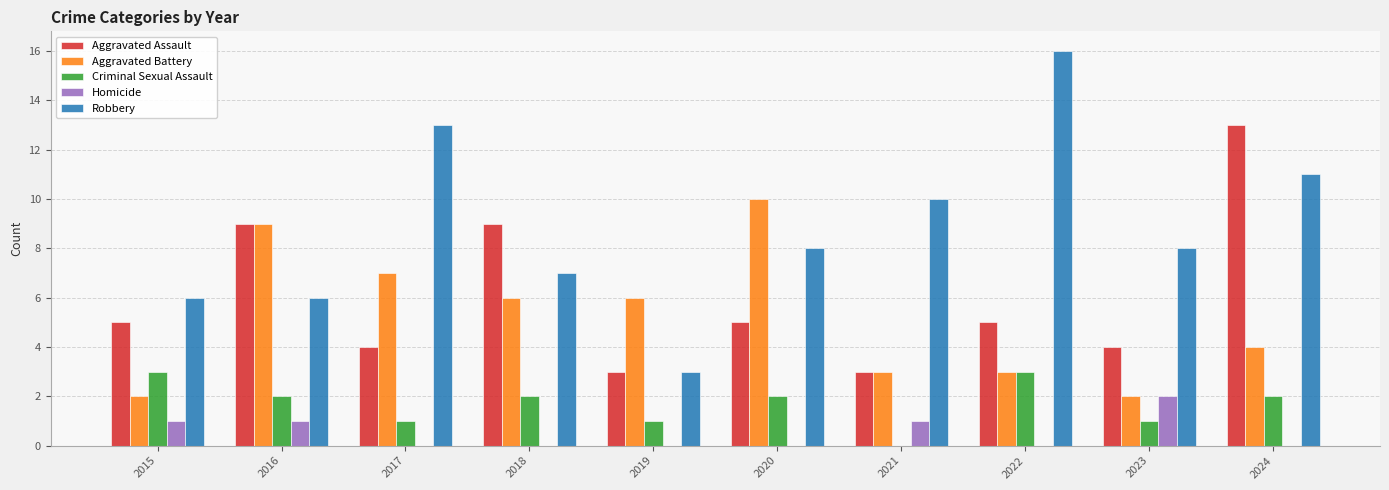

At which category is the sum across all series the highest?

2024